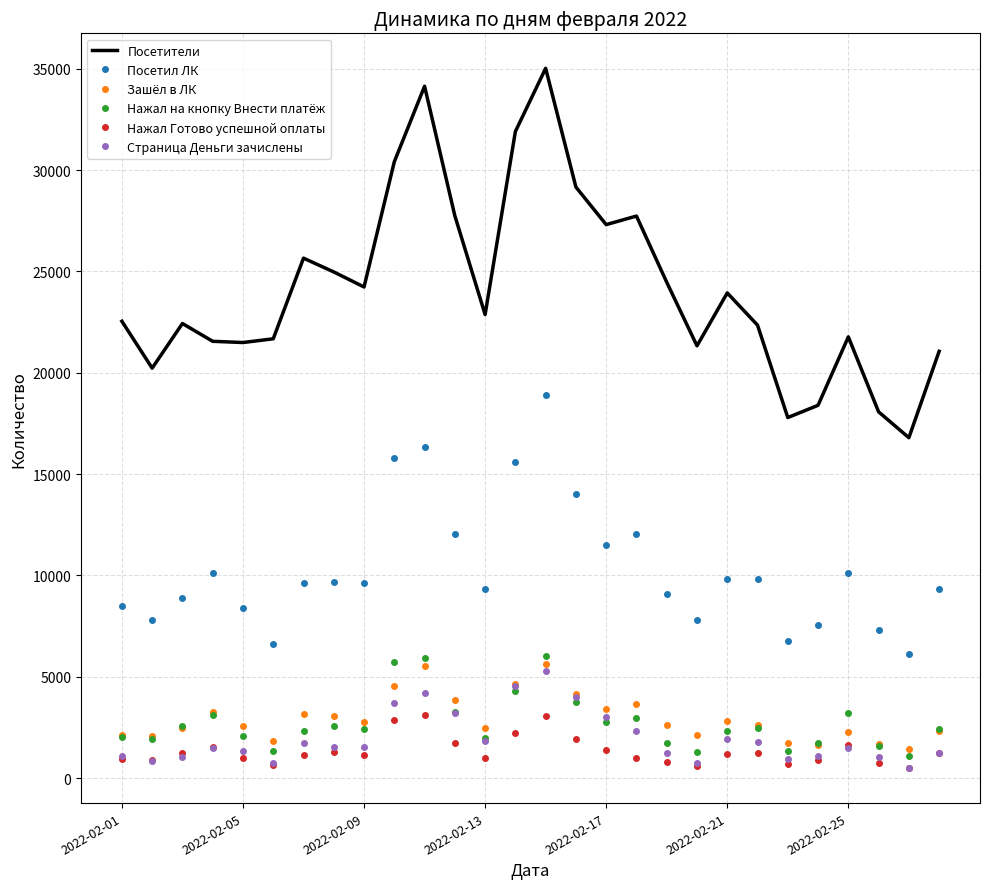

What is the highest value of the Посетил ЛК series?

18907